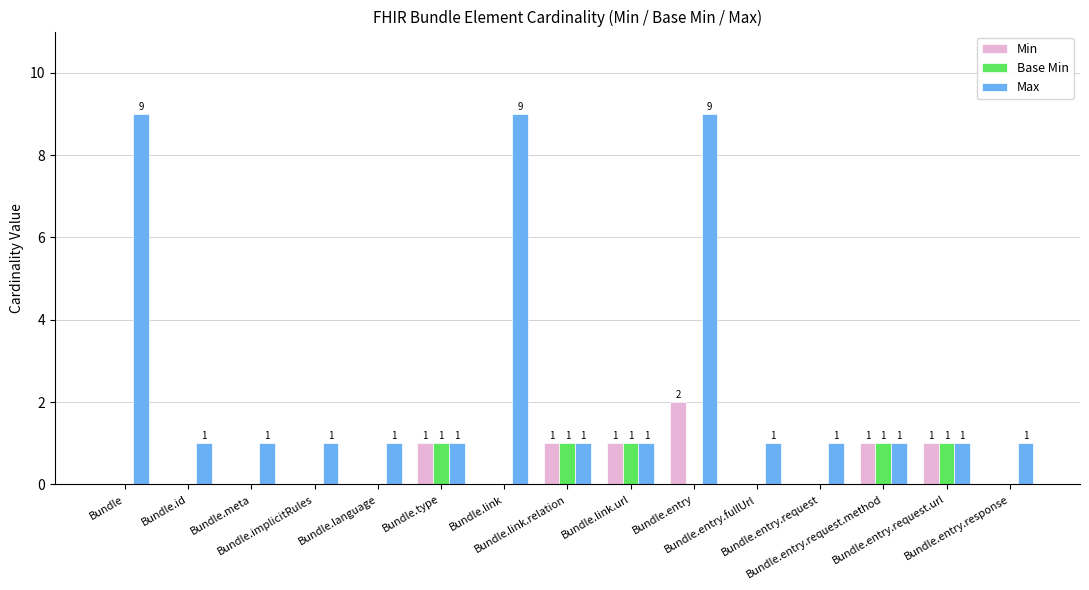

Which series has the largest range (max minus min)?

Max